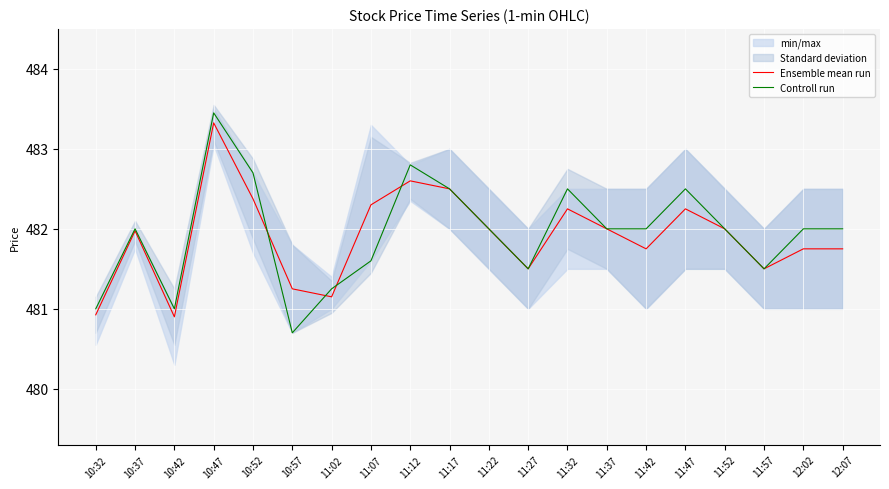

What position from the right is 10:42?

18